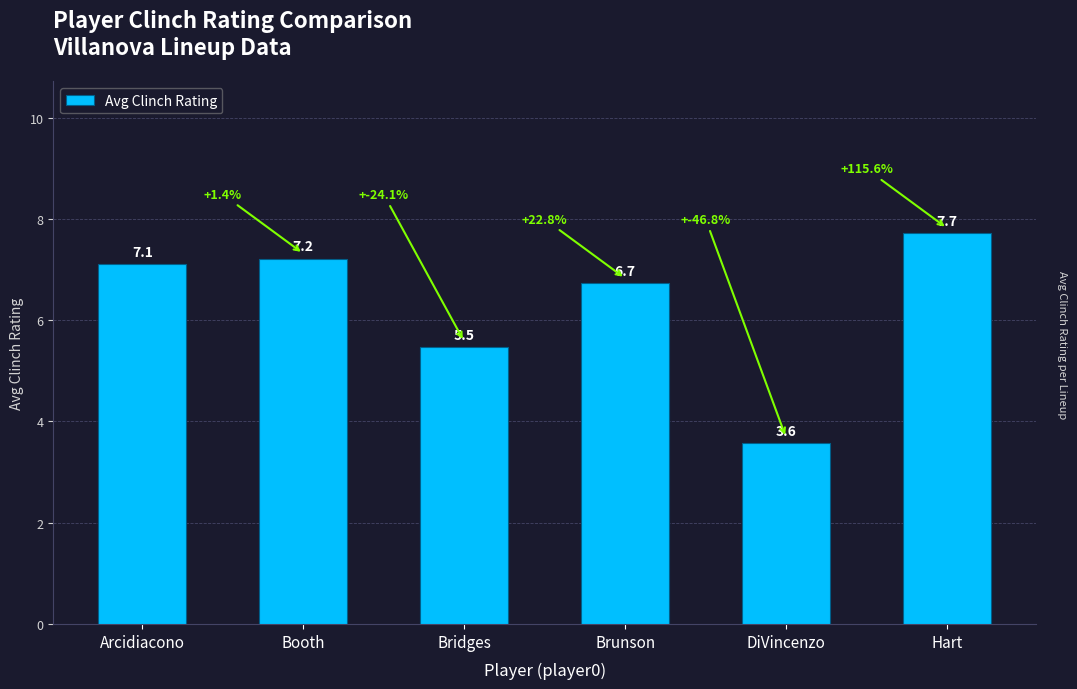

List the labels in order of value, smallest first.

DiVincenzo, Bridges, Brunson, Arcidiacono, Booth, Hart